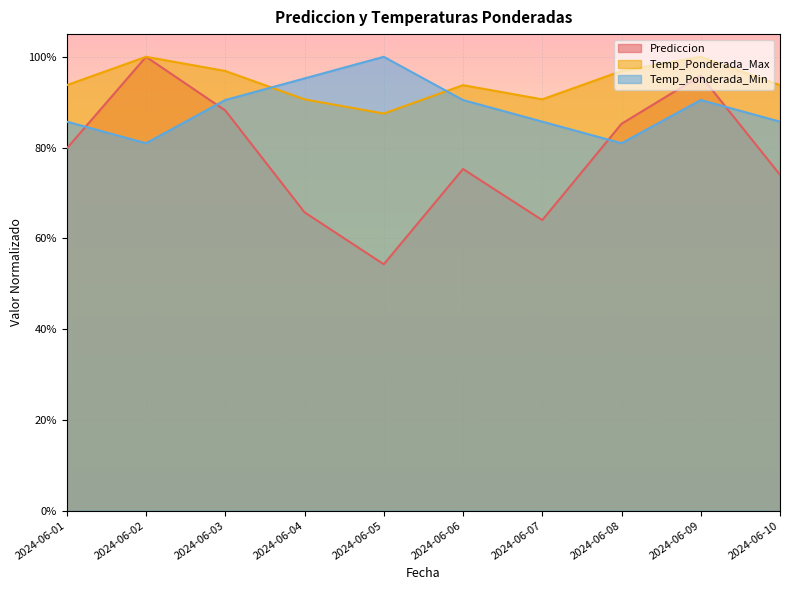

Is the value of Temp_Ponderada_Min at 2024-06-10 greater than the value of Temp_Ponderada_Max at 2024-06-04?

No